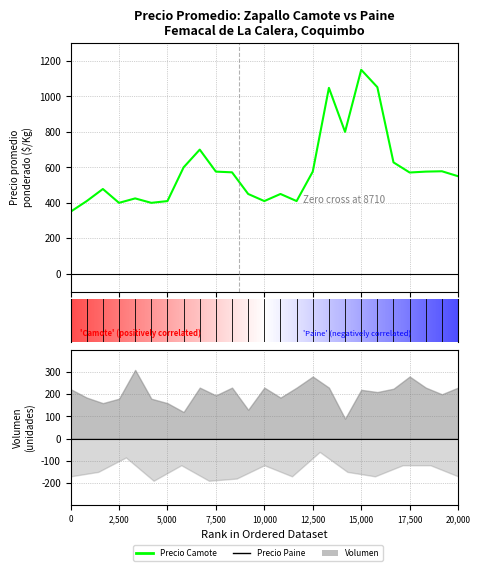

The value at 12,500 is 237. True or false?

False